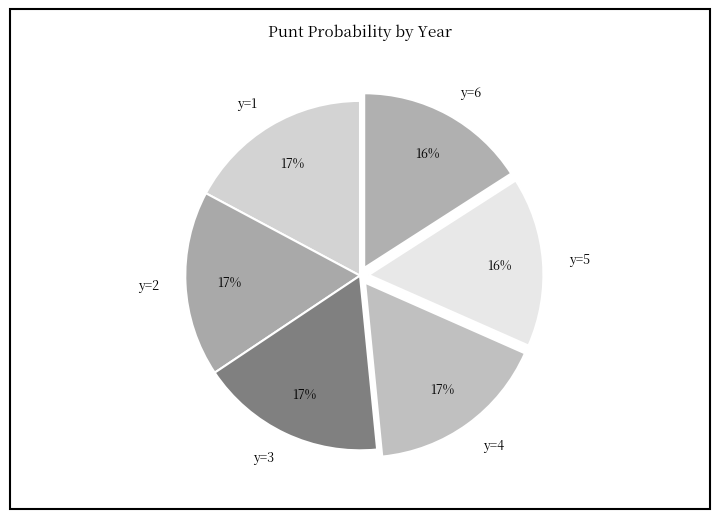

To the nearest percent, what portion does y=4 represent?

17%